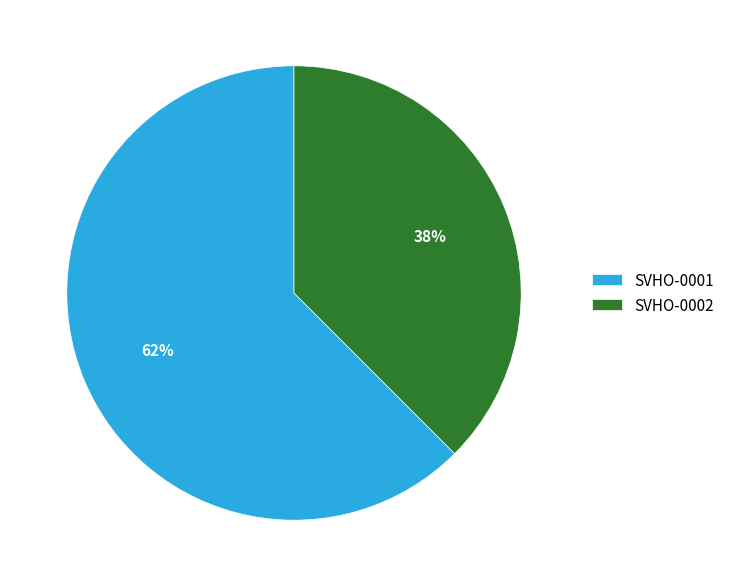

Combined, do SVHO-0001 and SVHO-0002 account for over 50%?

Yes